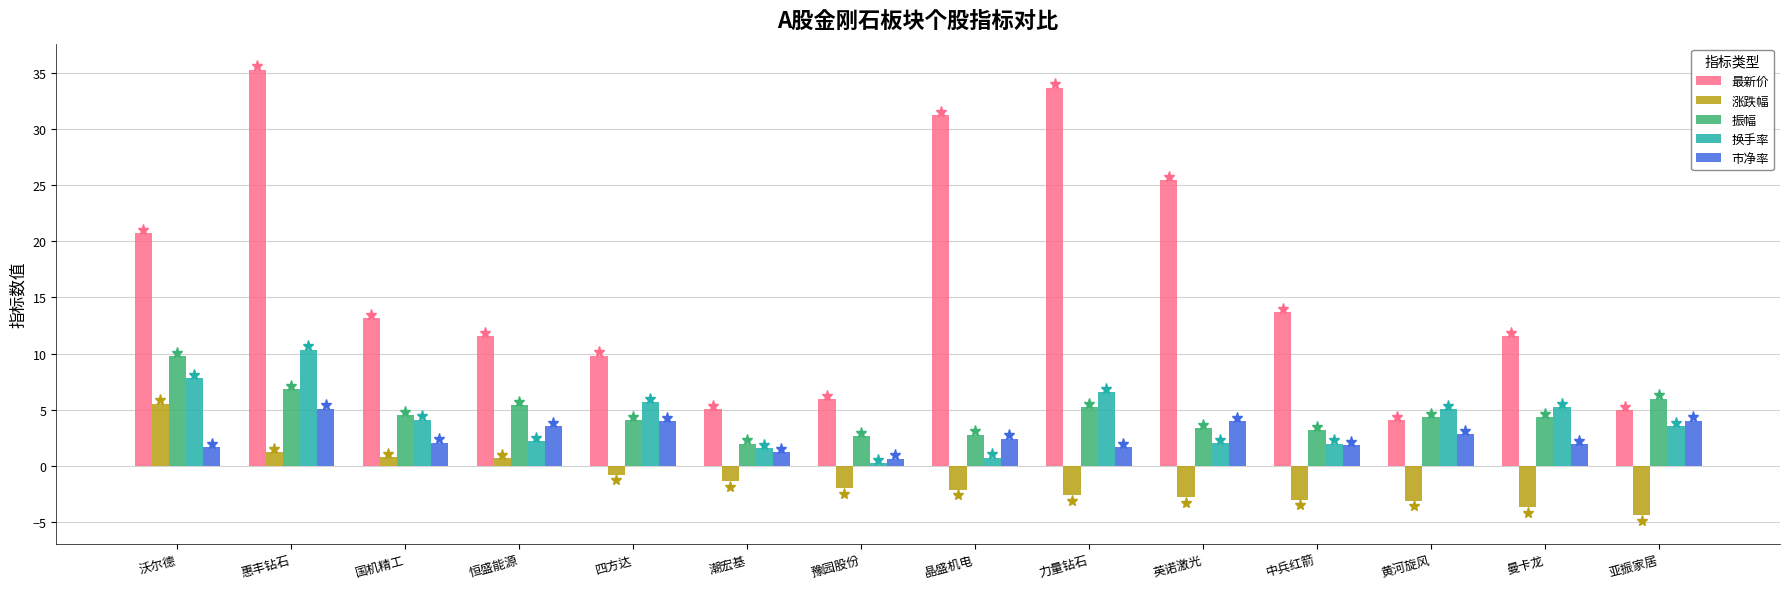

The value of 市净率 at 潮宏基 is 1.2. True or false?

True